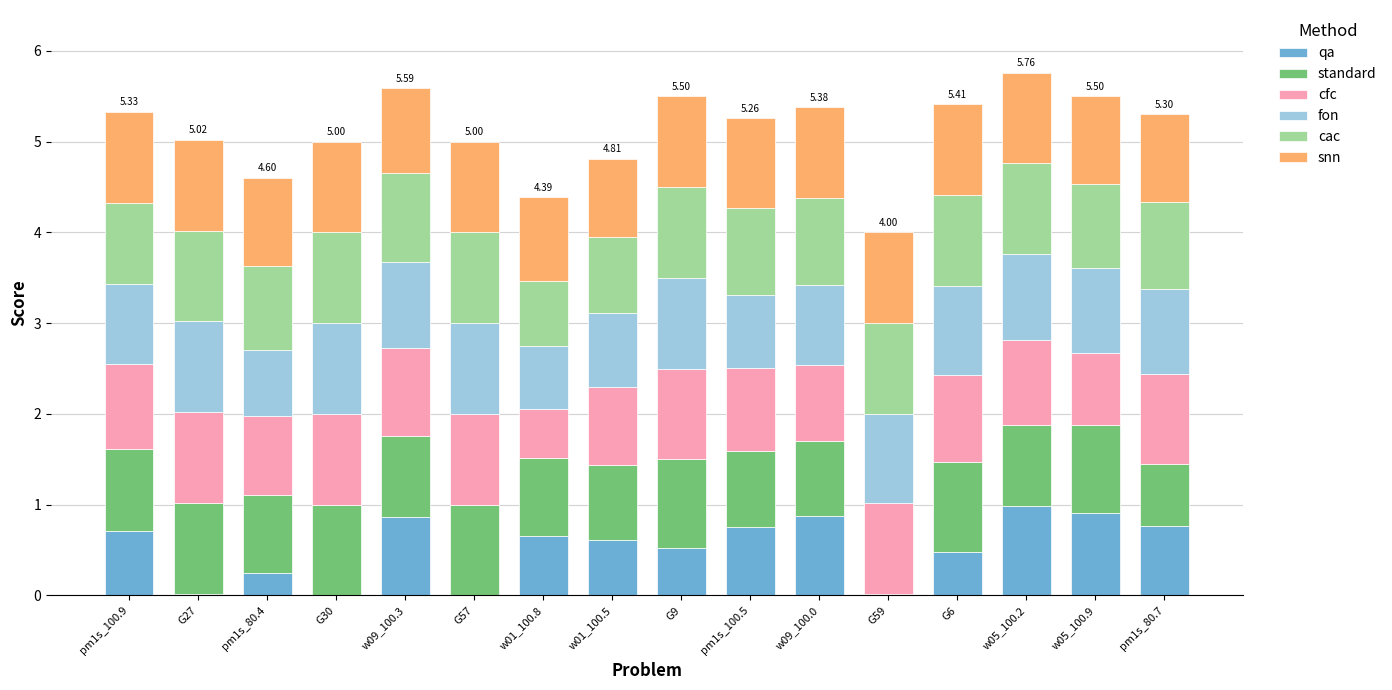

What is the total value across all series at G57?

5.0